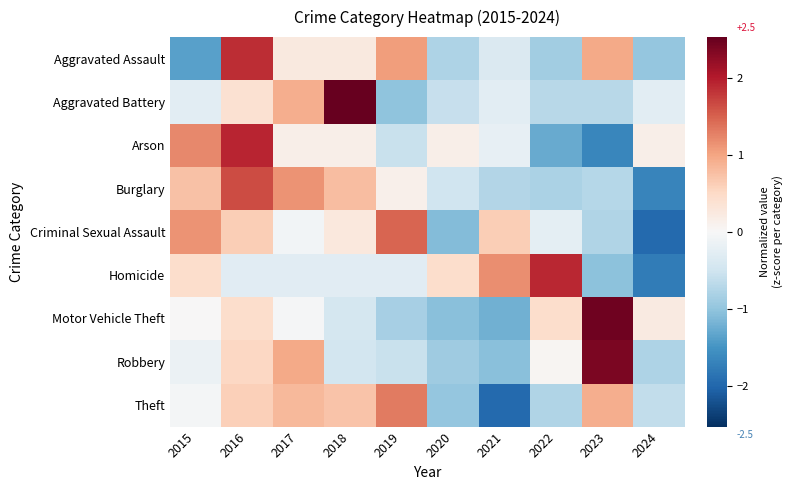

Reading left to right, what are all the values shown in this chart?

Aggravated Assault: 2015=-1.4	2016=1.9	2017=0.2	2018=0.2	2019=1.1	2020=-0.8	2021=-0.4	2022=-0.9	2023=1.0	2024=-1.0
Aggravated Battery: 2015=-0.3	2016=0.4	2017=0.9	2018=2.5	2019=-1.0	2020=-0.6	2021=-0.3	2022=-0.7	2023=-0.7	2024=-0.3
Arson: 2015=1.2	2016=1.9	2017=0.1	2018=0.1	2019=-0.6	2020=0.1	2021=-0.2	2022=-1.3	2023=-1.6	2024=0.1
Burglary: 2015=0.8	2016=1.7	2017=1.1	2018=0.8	2019=0.1	2020=-0.5	2021=-0.7	2022=-0.8	2023=-0.7	2024=-1.7
Criminal Sexual Assault: 2015=1.1	2016=0.6	2017=-0.1	2018=0.3	2019=1.5	2020=-1.1	2021=0.6	2022=-0.2	2023=-0.8	2024=-2.0
Homicide: 2015=0.4	2016=-0.3	2017=-0.3	2018=-0.3	2019=-0.3	2020=0.4	2021=1.2	2022=1.9	2023=-1.0	2024=-1.8
Motor Vehicle Theft: 2015=0.0	2016=0.4	2017=-0.0	2018=-0.5	2019=-0.8	2020=-1.1	2021=-1.2	2022=0.4	2023=2.5	2024=0.2
Robbery: 2015=-0.2	2016=0.5	2017=1.0	2018=-0.5	2019=-0.6	2020=-0.9	2021=-1.1	2022=0.1	2023=2.4	2024=-0.8
Theft: 2015=-0.0	2016=0.6	2017=0.8	2018=0.7	2019=1.3	2020=-1.0	2021=-2.0	2022=-0.8	2023=0.9	2024=-0.6